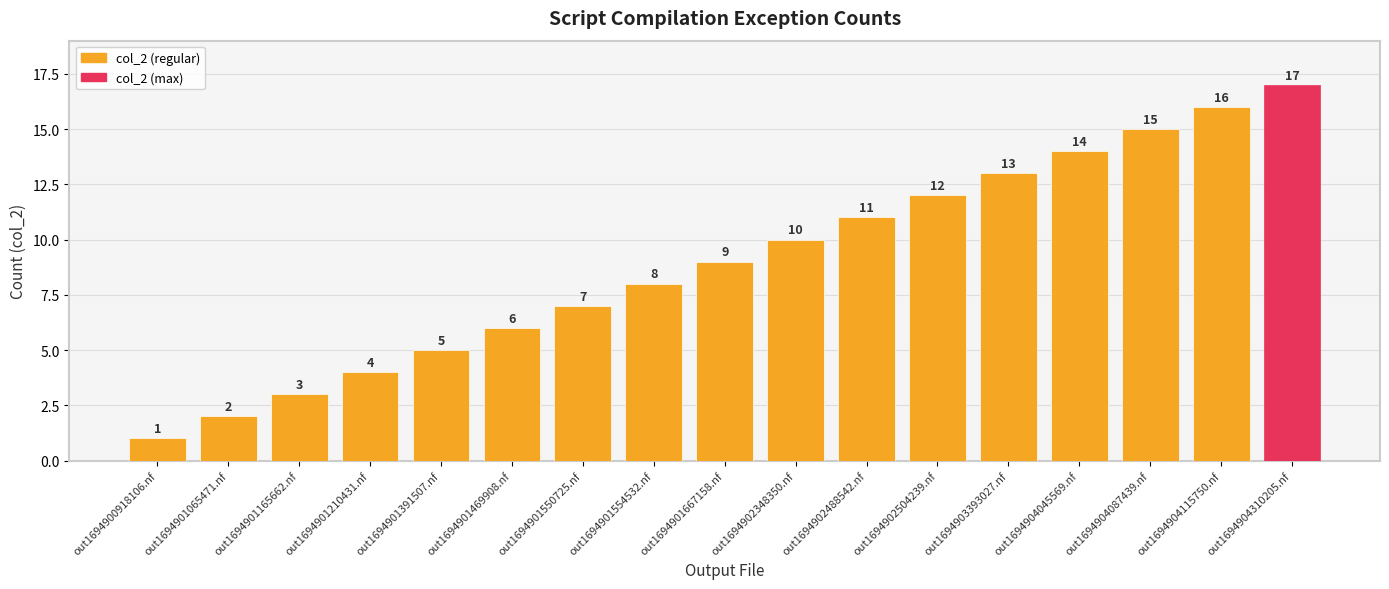

What value does the data have at out1694903393027.nf, to the nearest 5?

15